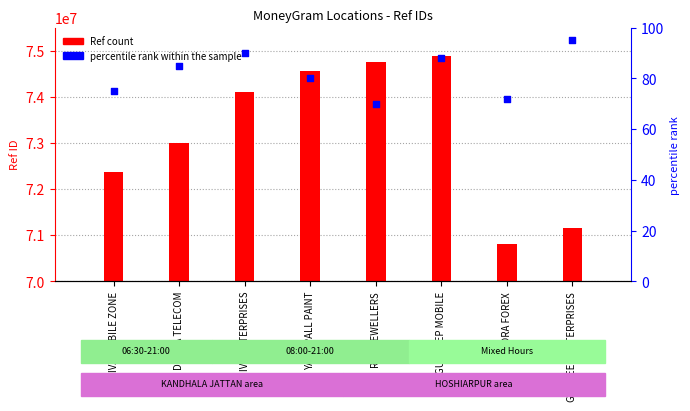

Which series has the largest total across all categories?

Ref